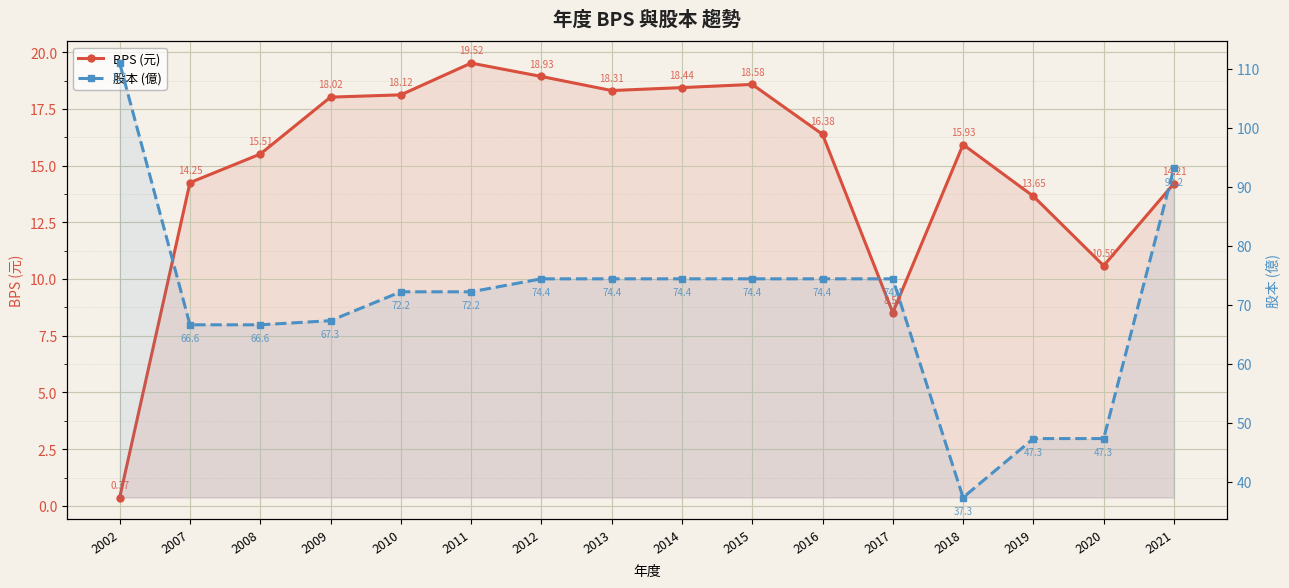

At which label does BPS (元) reach its minimum?

2002